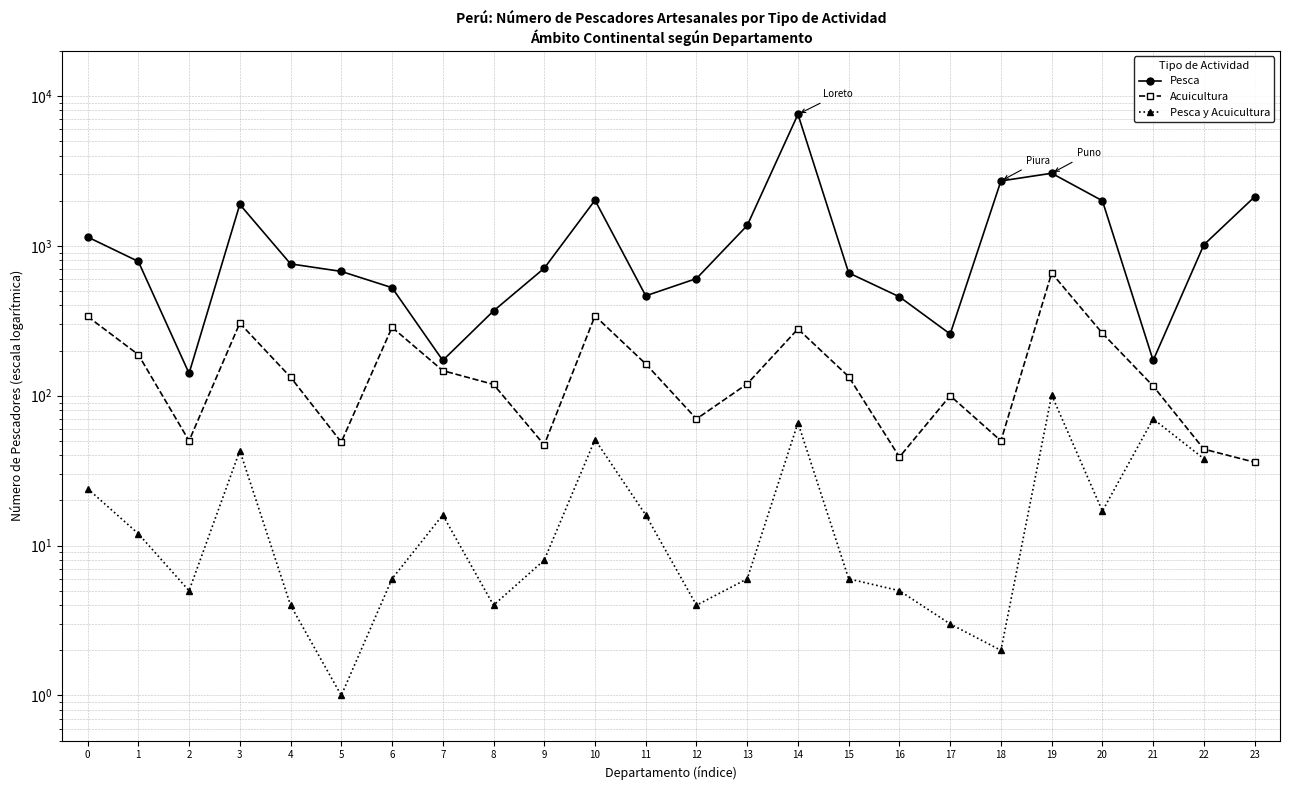

List the series in order of their peak value, lowest first.

Pesca y Acuicultura, Acuicultura, Pesca